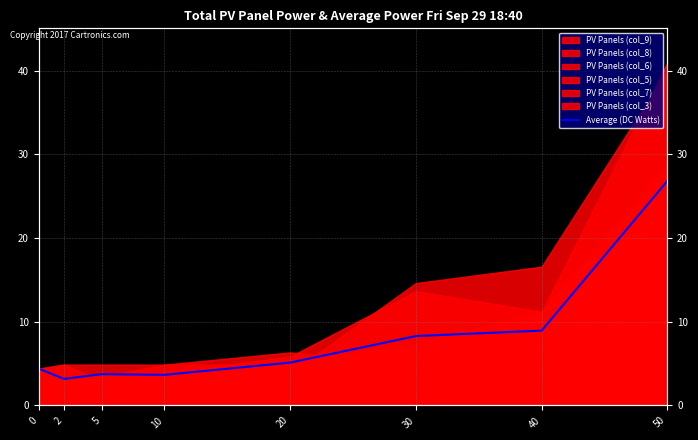

Which label corresponds to the smallest value in the chart?

2